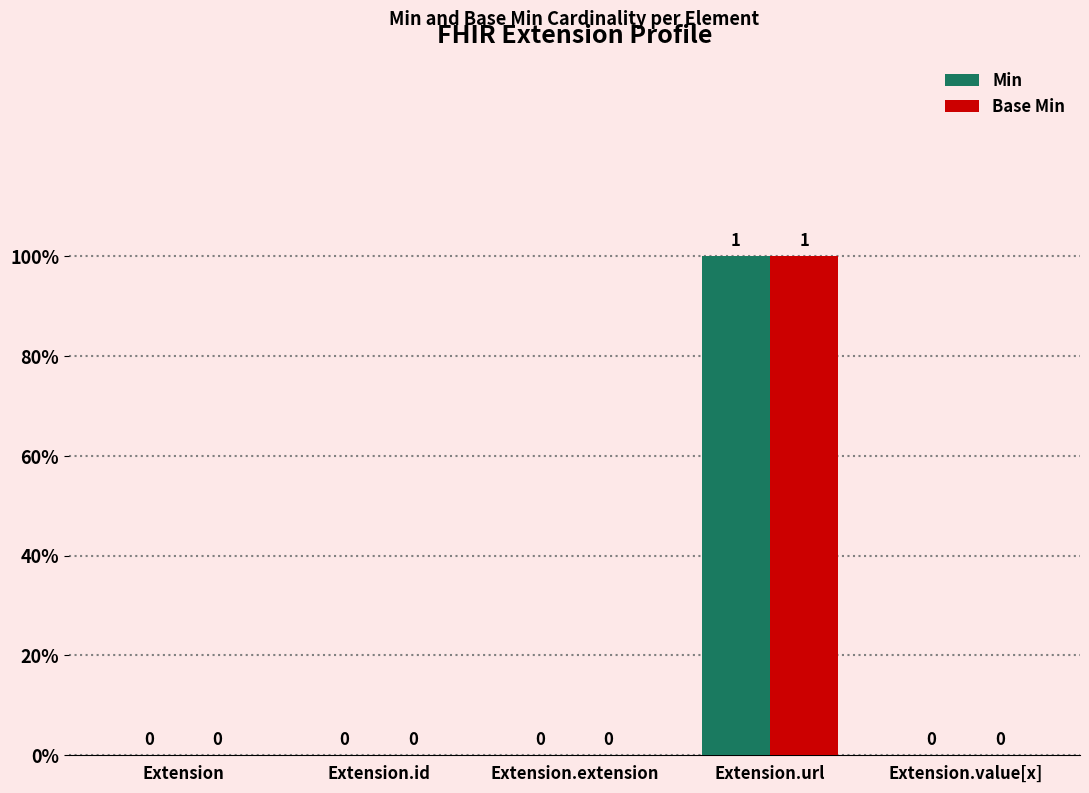

At how many categories does at least one series exceed 0?

1